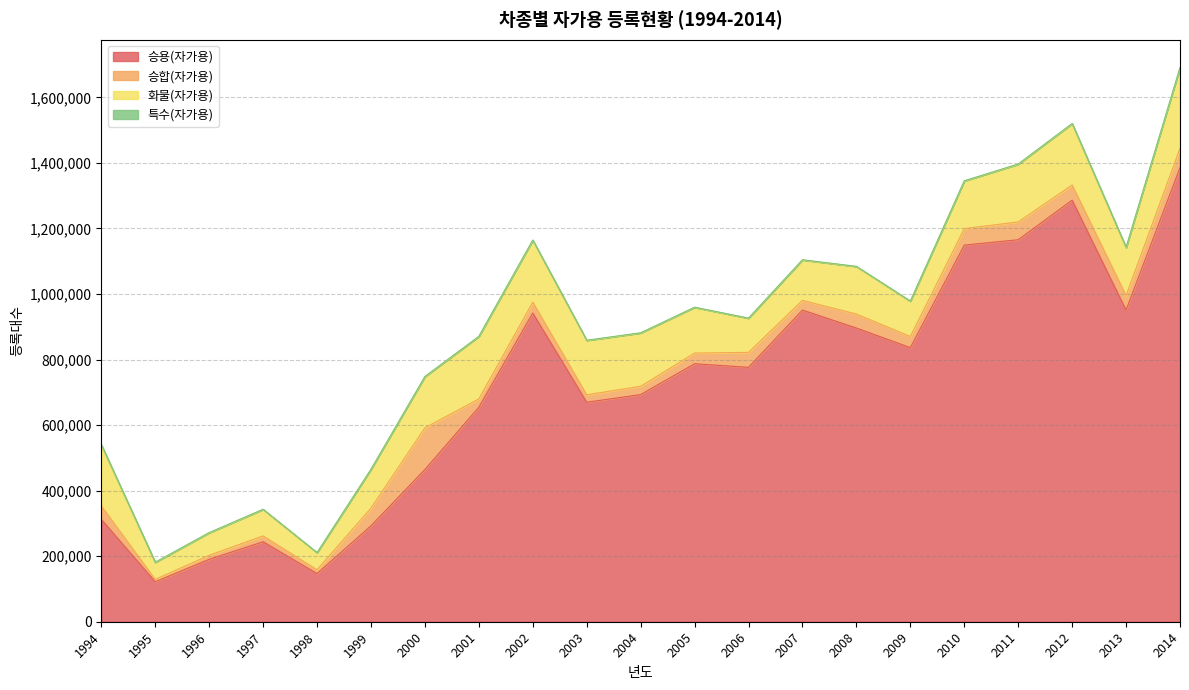

How many data points does each series have?

21